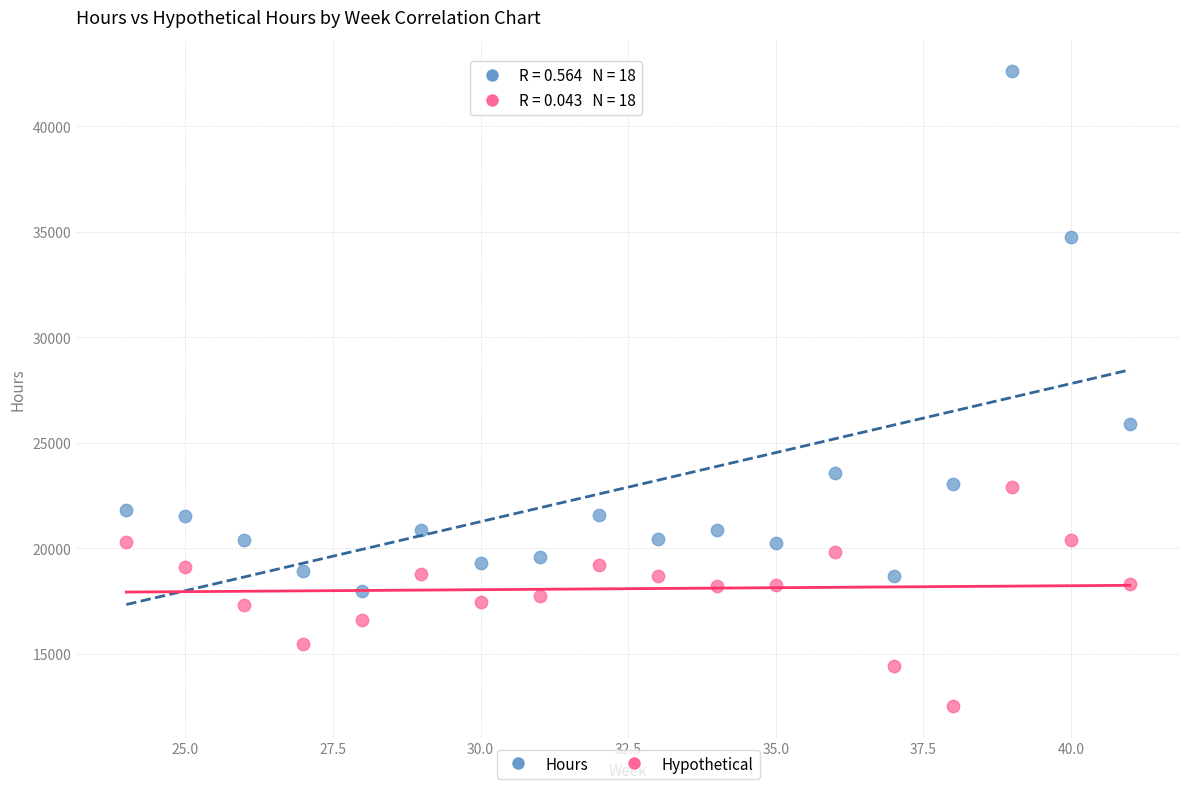

Which series has the largest Y range (max minus min)?

Hours